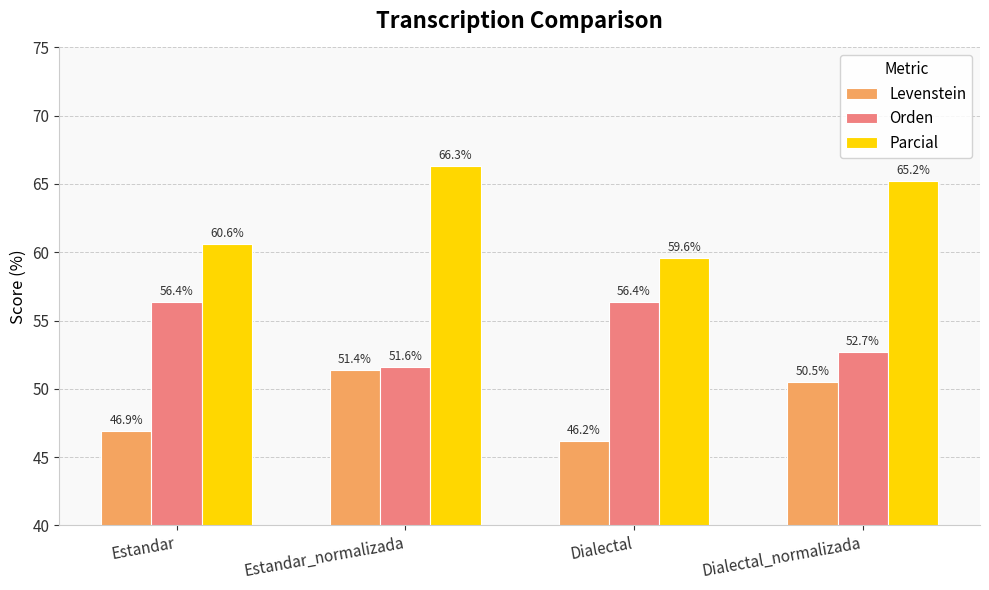

What are all the series names shown in the legend?

Levenstein, Orden, Parcial